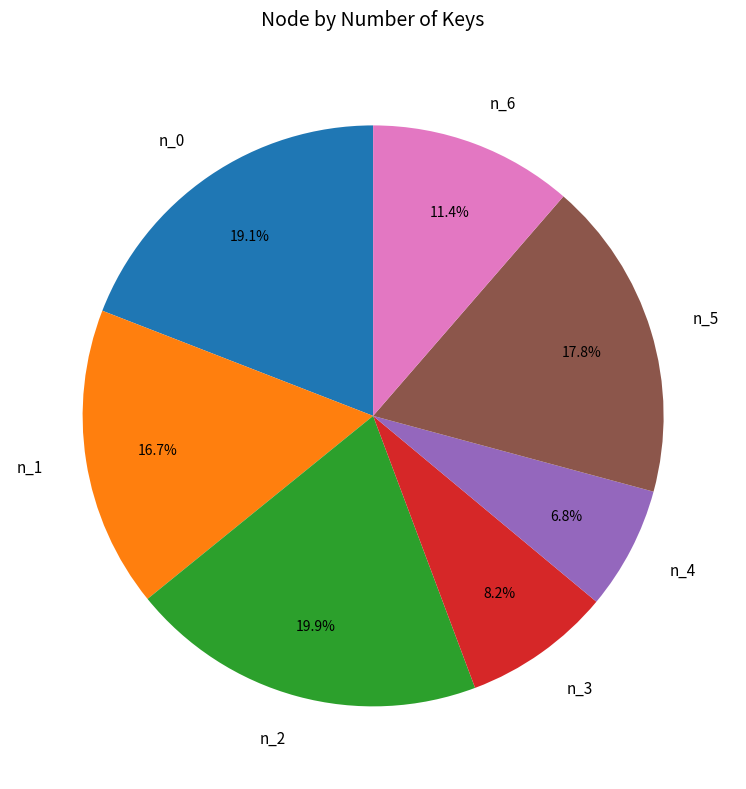

Which slice is the largest?

n_2